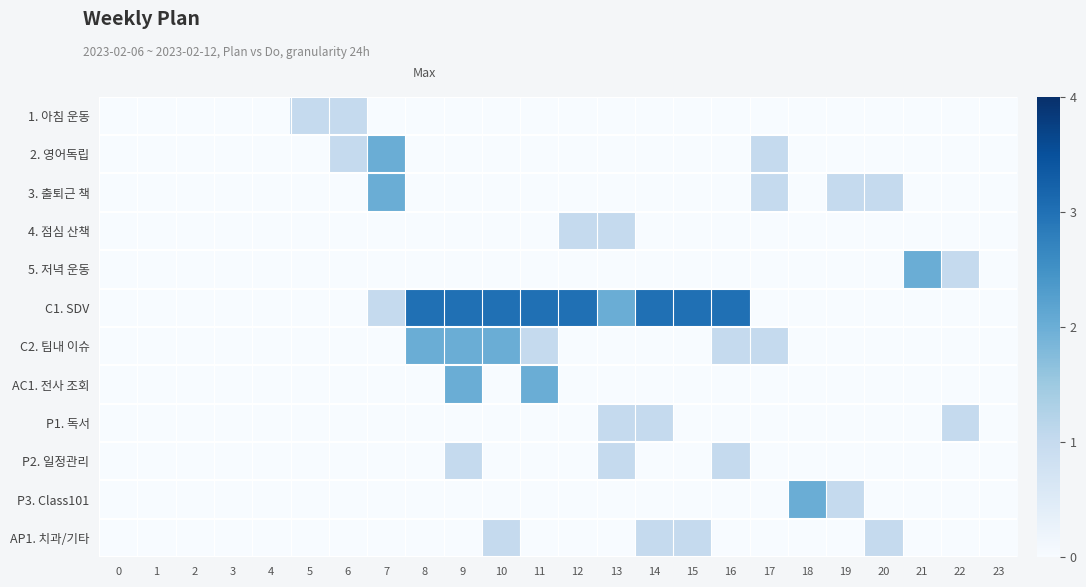

Which has a higher value, 10 or 1?

10